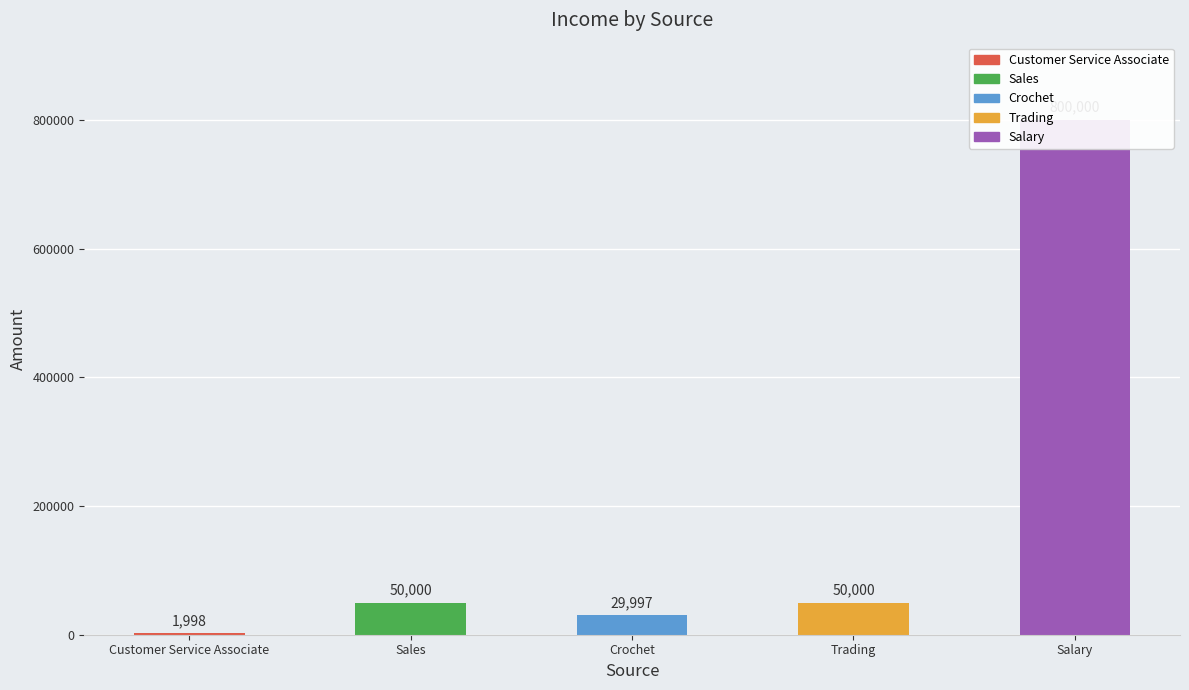

Approximately how many times larger is the value at Sales compared to Customer Service Associate?

25.0